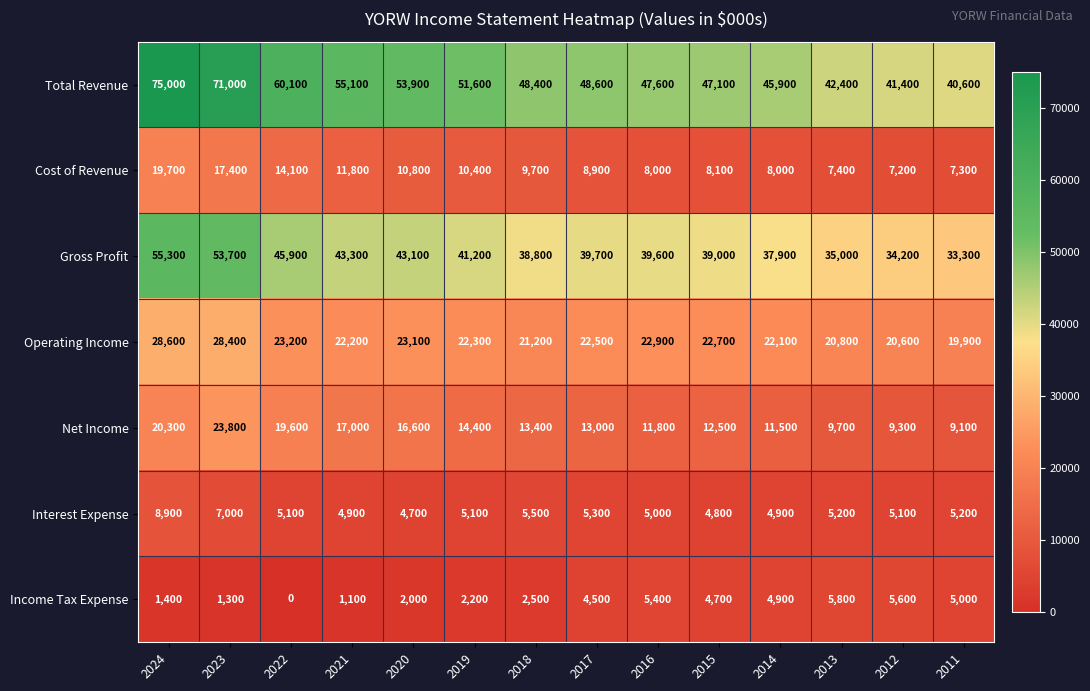

Which series has the largest total across all categories?

Total Revenue